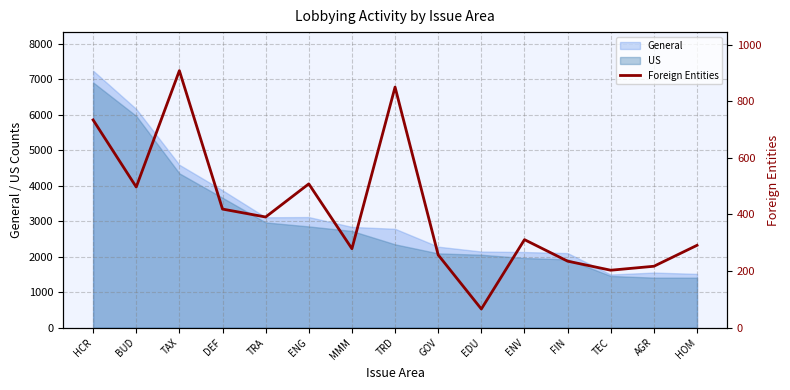

What position from the left is TRA?

5